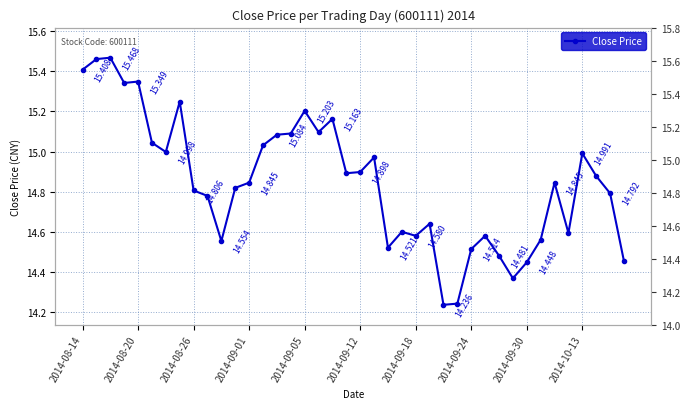

At which category does the chart reach its minimum across all series?

26